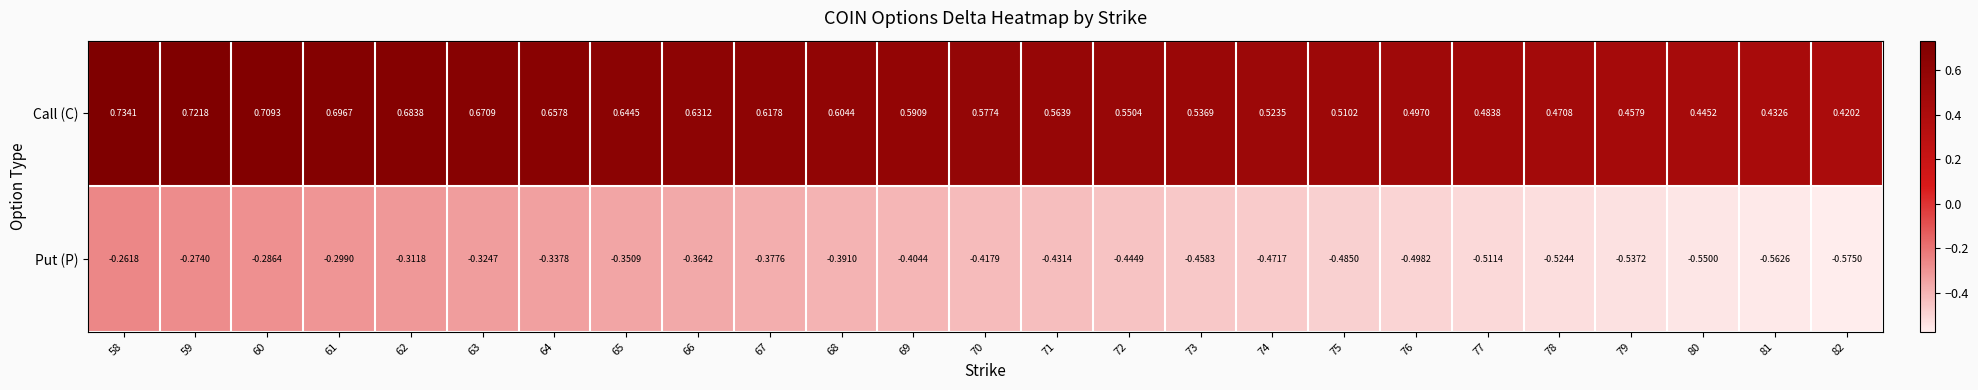

At 71, list the series in order from smallest to largest.

Put (P), Call (C)